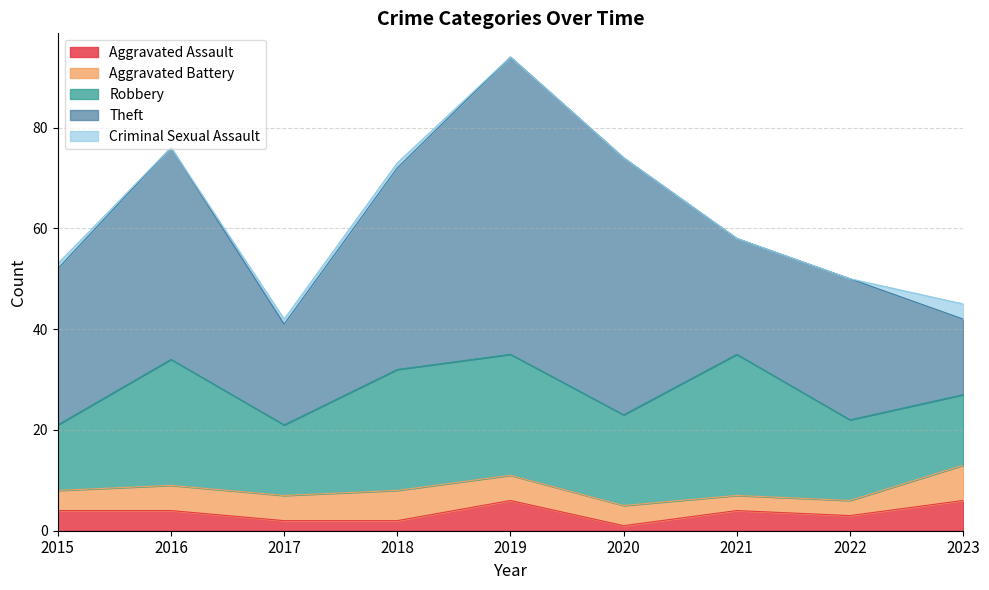

What is the difference between the second highest and minimum values in the Theft series?

36